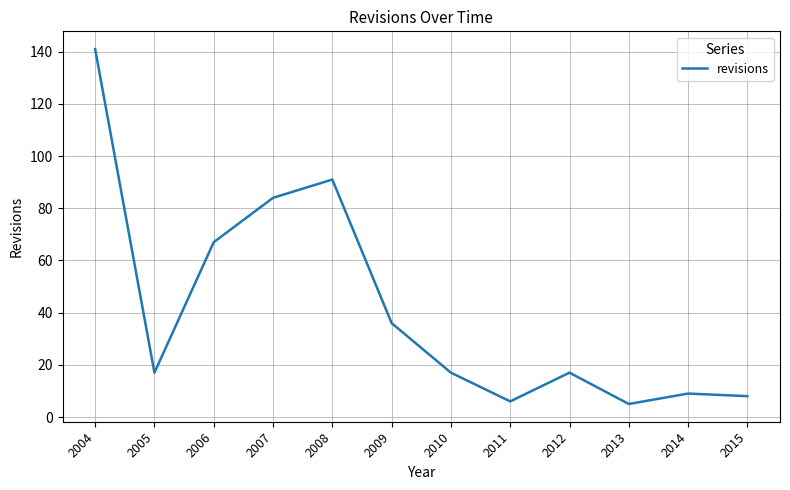

What is the sum of all values?

498